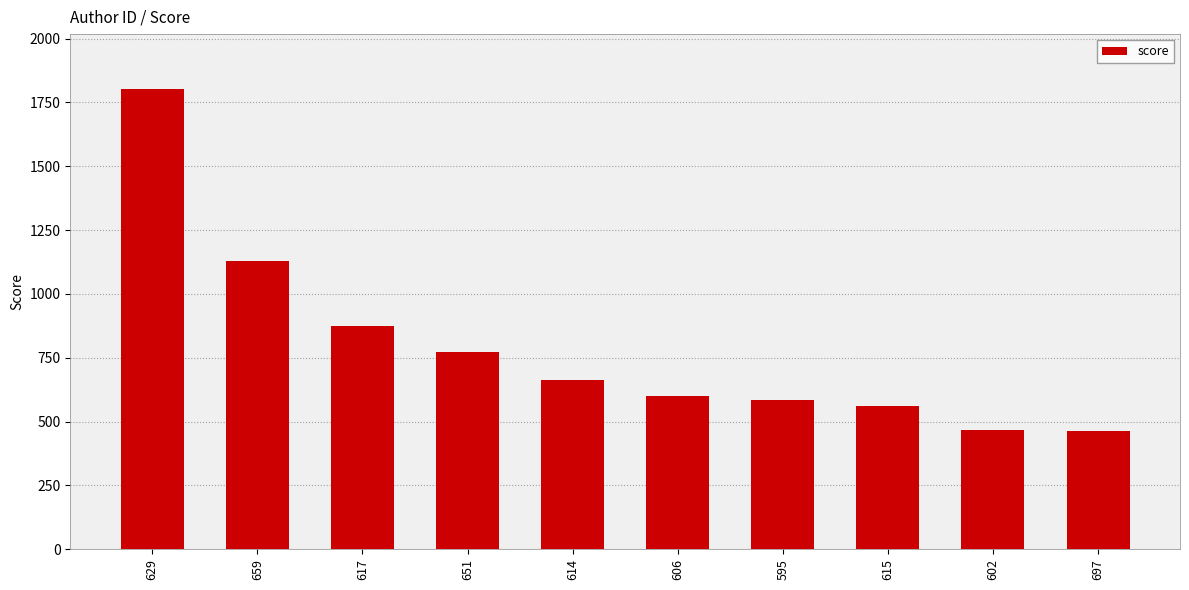

What is the average value?

792.5